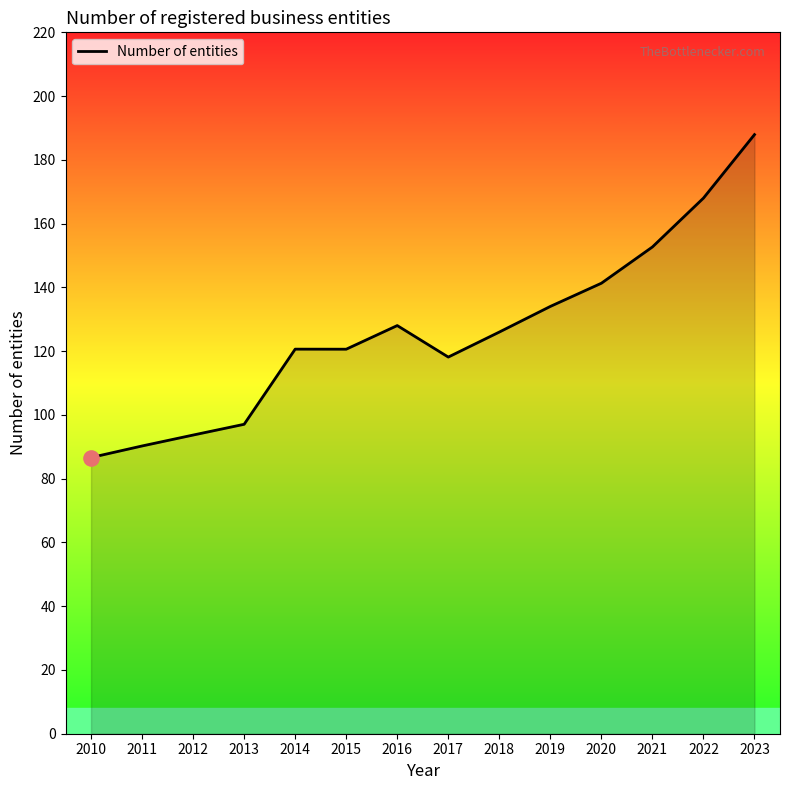

Which has a higher value, 2021 or 2016?

2021